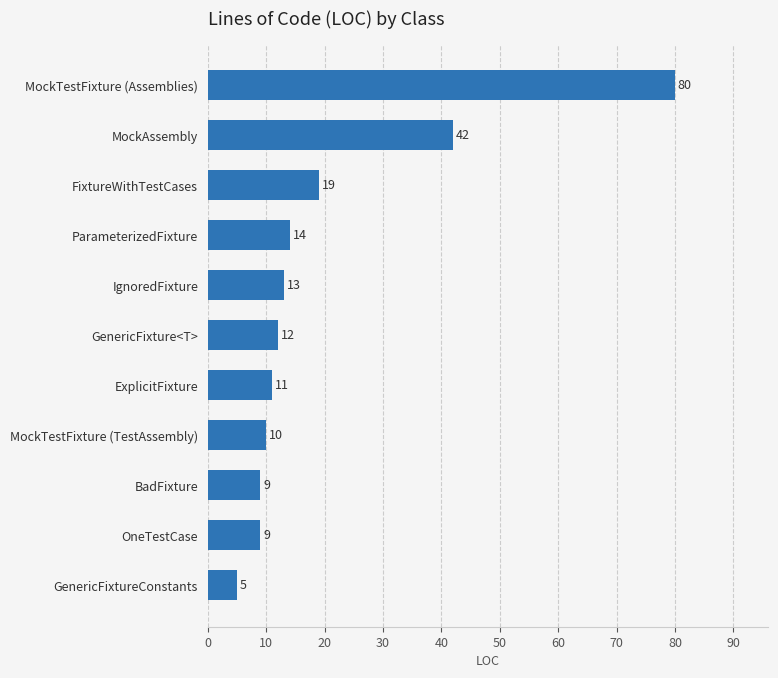

Is it true that the value at MockAssembly is 66?

False